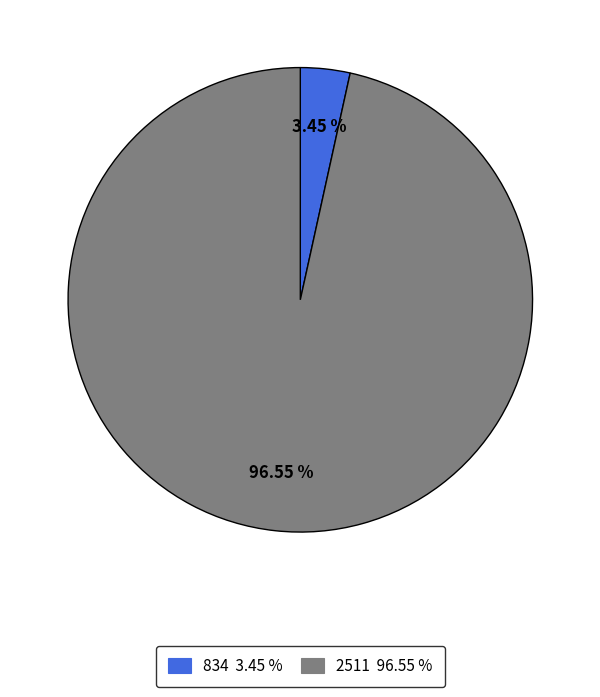

Is the sum of 2511 and 834 greater than half?

Yes